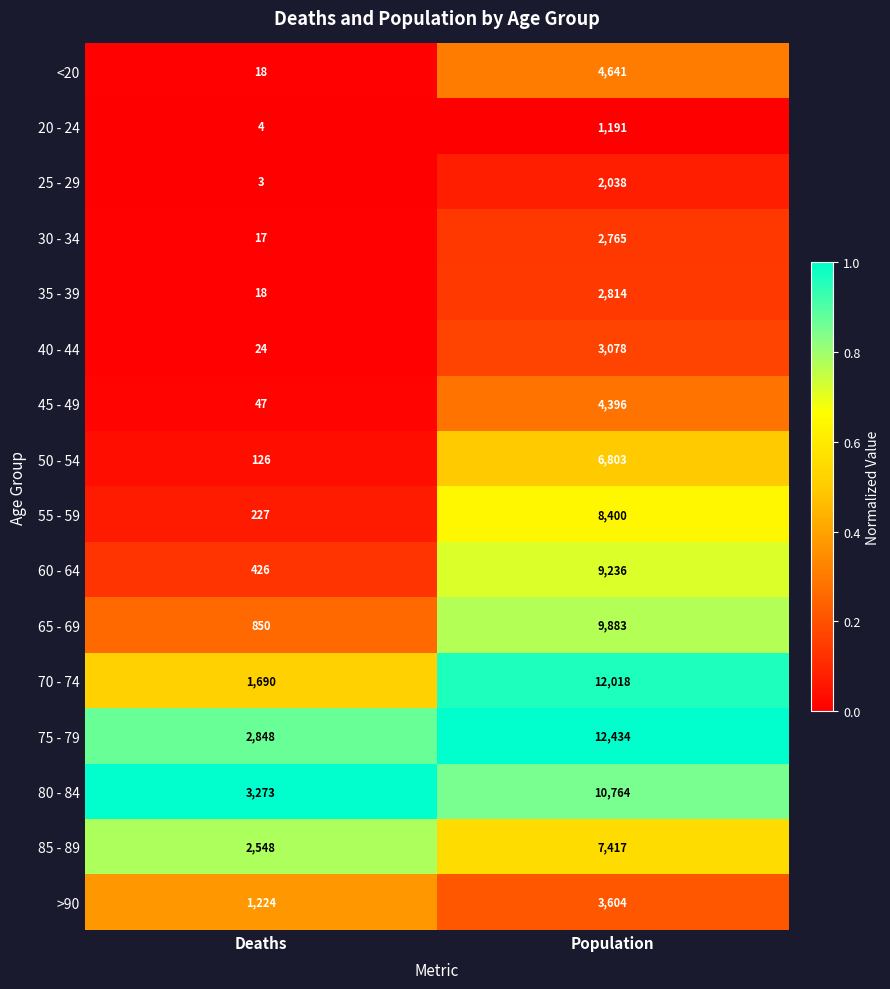

What is the sum of the <20 values at Deaths and Population?

4659